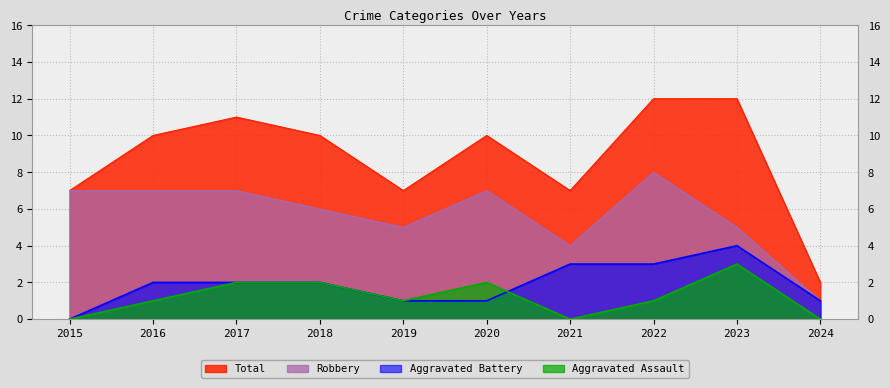

What is the value of the Aggravated Assault point at the 2nd from the left?

1